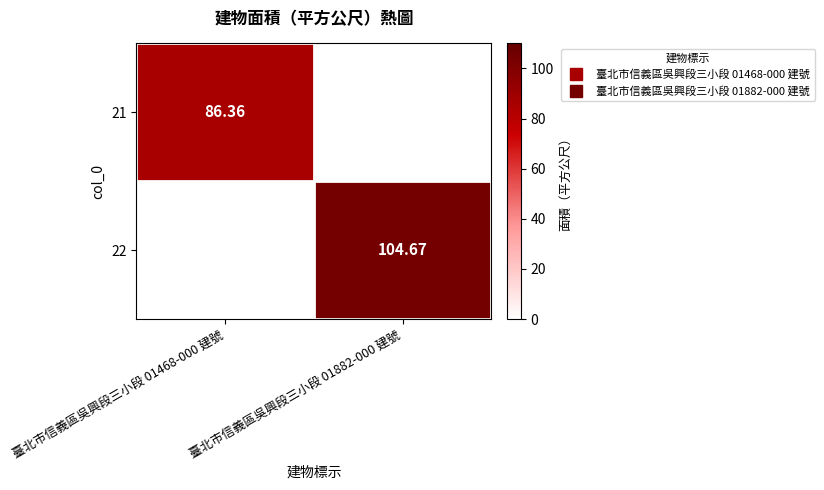

How many categories are shown in the chart?

2